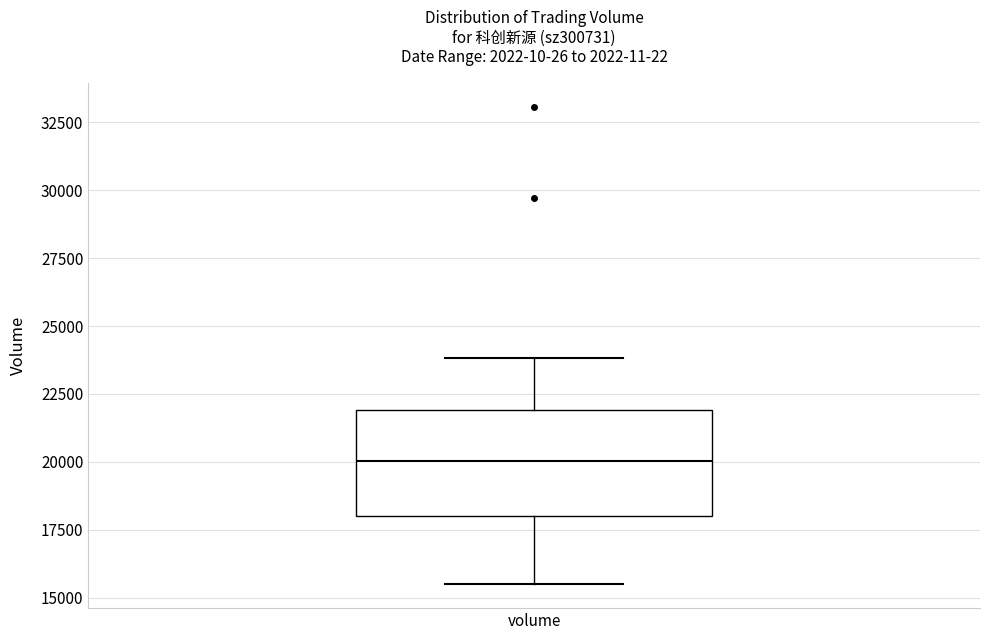

Transcribe this box plot: give where the median line is, the range the box spans, and where the two whiskers end, as read against the y-axis. The values are not printed on the chart, so give them approximately, as read against the axis.

median 20000, box 18000 to 22000, whiskers 15500 to 24000